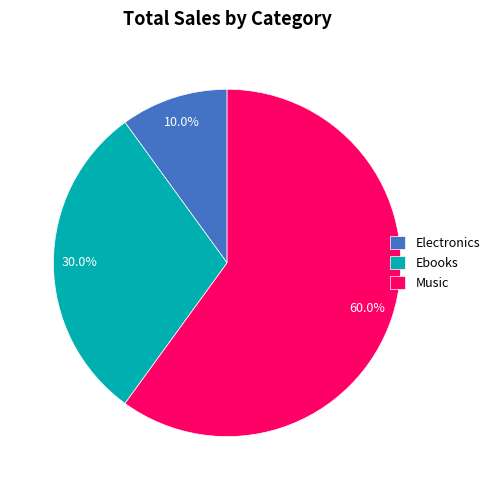

Which has a higher value, Ebooks or Music?

Music